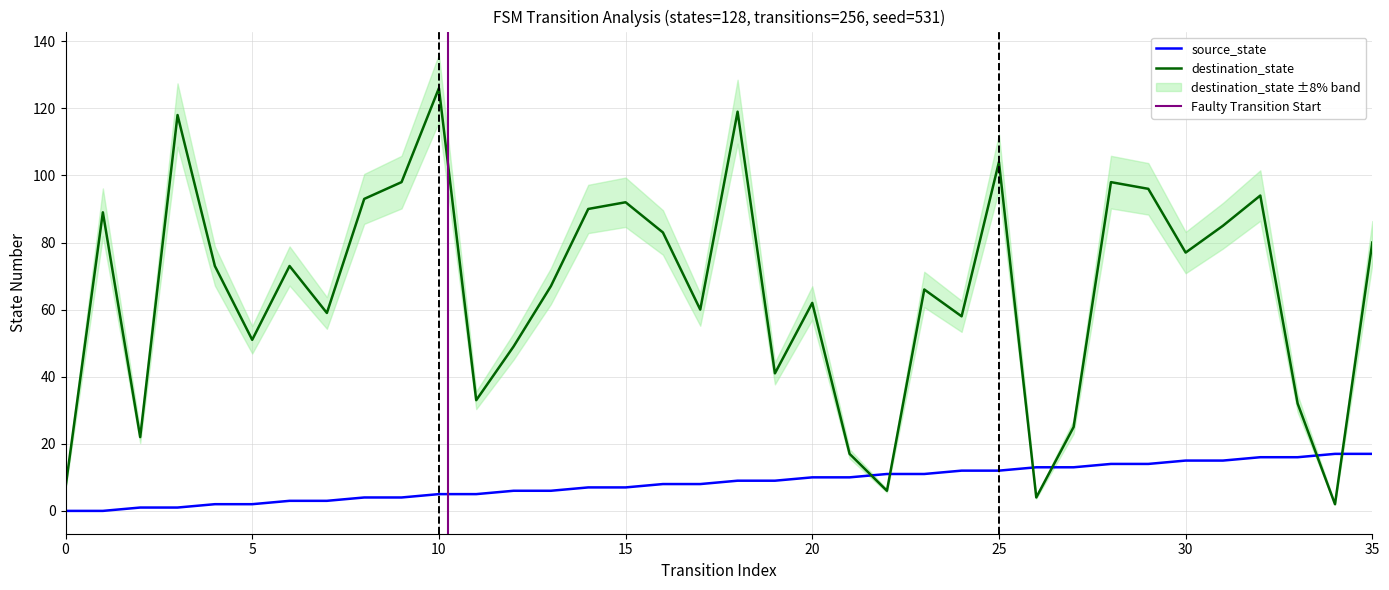

What is the total value across all series at 24?

70